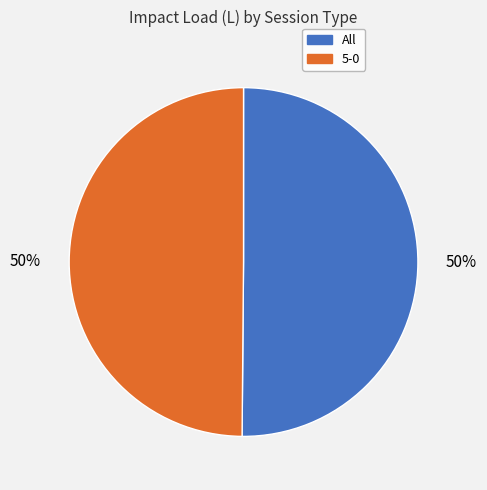

How many segments does this pie chart have?

2